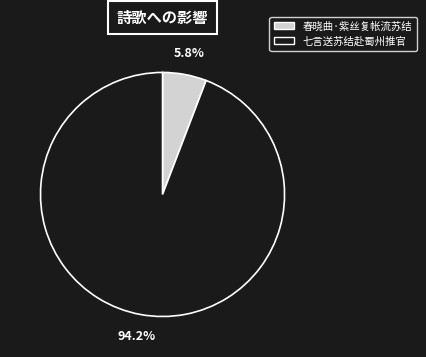

Is there a majority slice in this chart?

Yes